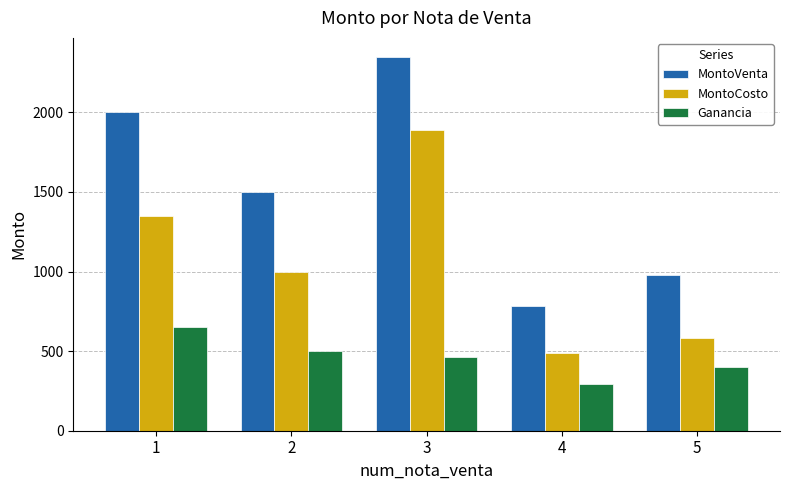

True or false: MontoCosto has a value of 349 at 5.

False